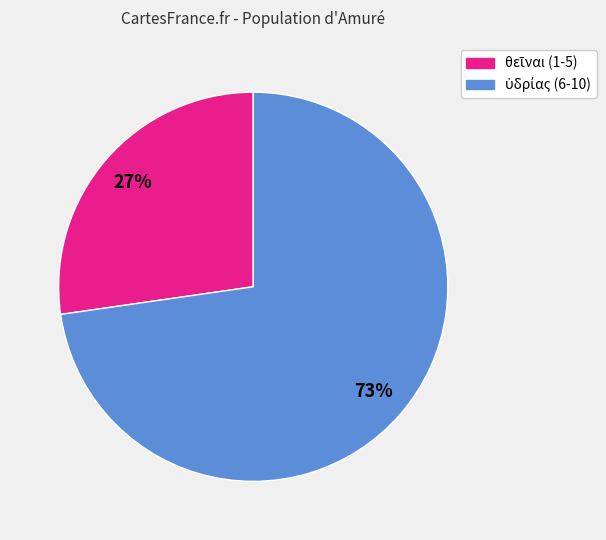

To the nearest percent, what is the average slice percentage?

50%